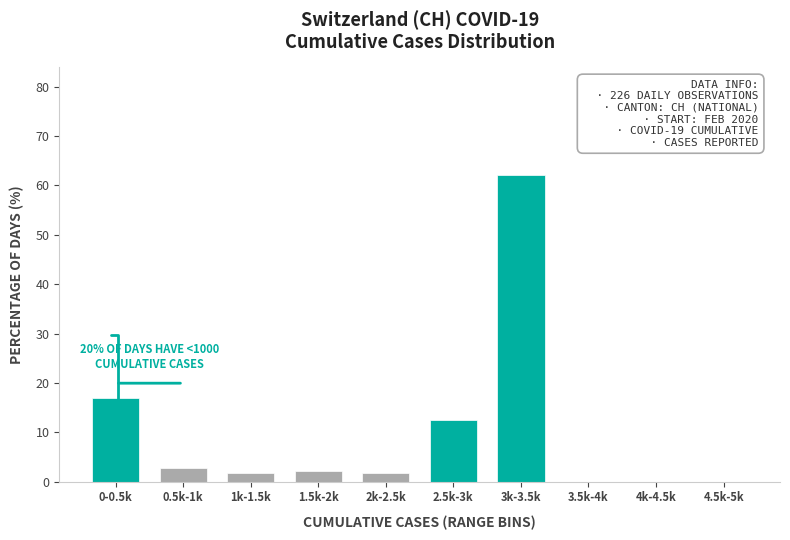

Reading left to right, list all the values displayed in this chart.

0-0.5k=16.9	0.5k-1k=2.8	1k-1.5k=1.7	1.5k-2k=2.3	2k-2.5k=1.7	2.5k-3k=12.4	3k-3.5k=62.1	3.5k-4k=0.0	4k-4.5k=0.0	4.5k-5k=0.0